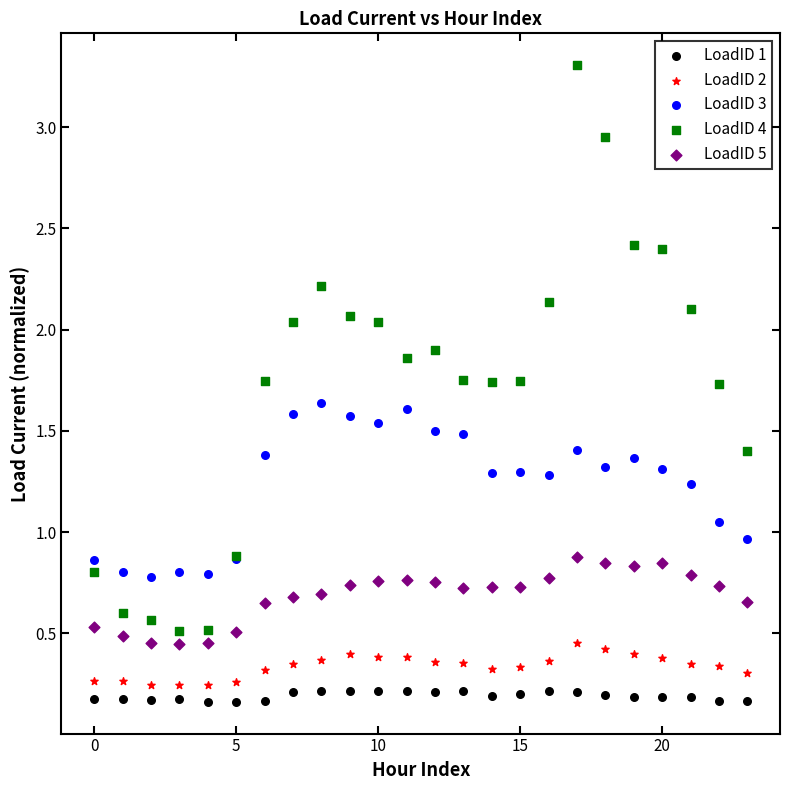

Which series contains the highest Y value?

LoadID 4